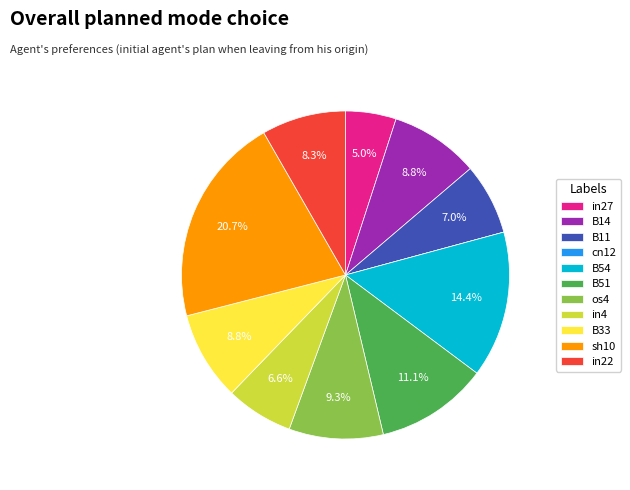

What percentage is NOT represented by B14?

91.2%